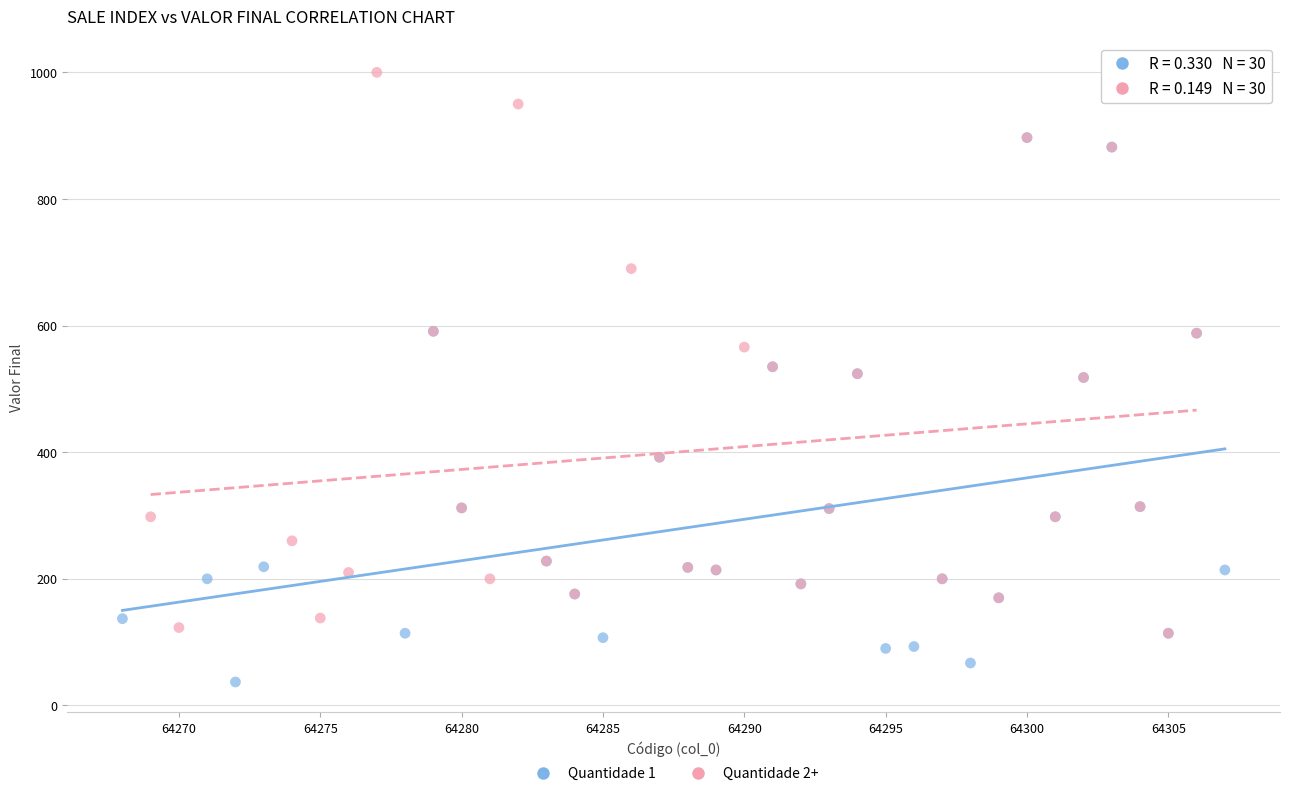

Which series contains the highest Y value?

Quantidade 2+